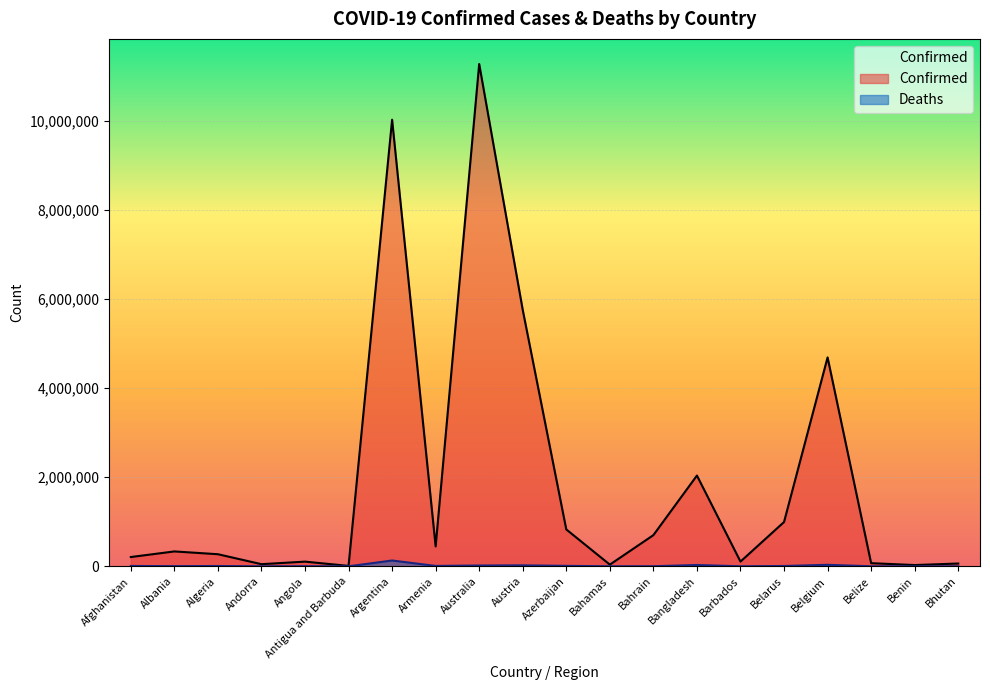

How many interior local valleys does the Confirmed series have?

6